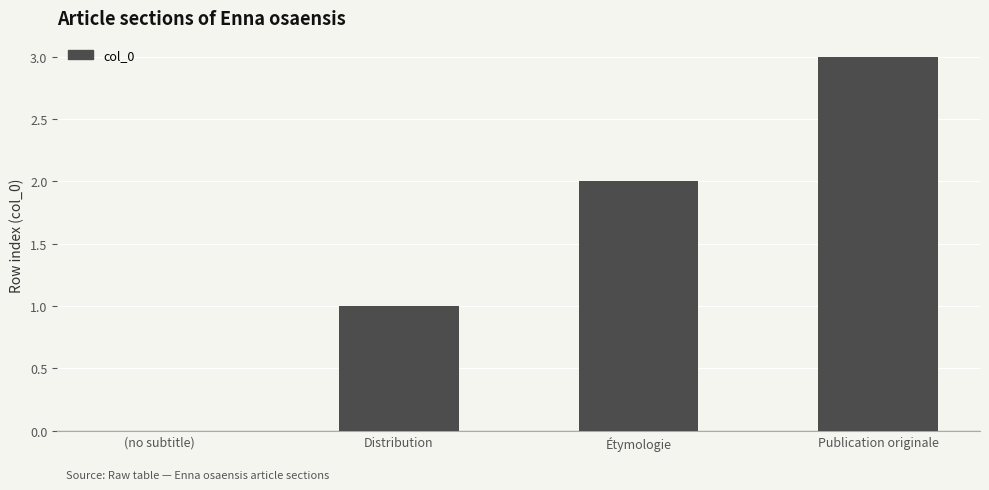

Which has a higher value, Distribution or Étymologie?

Étymologie